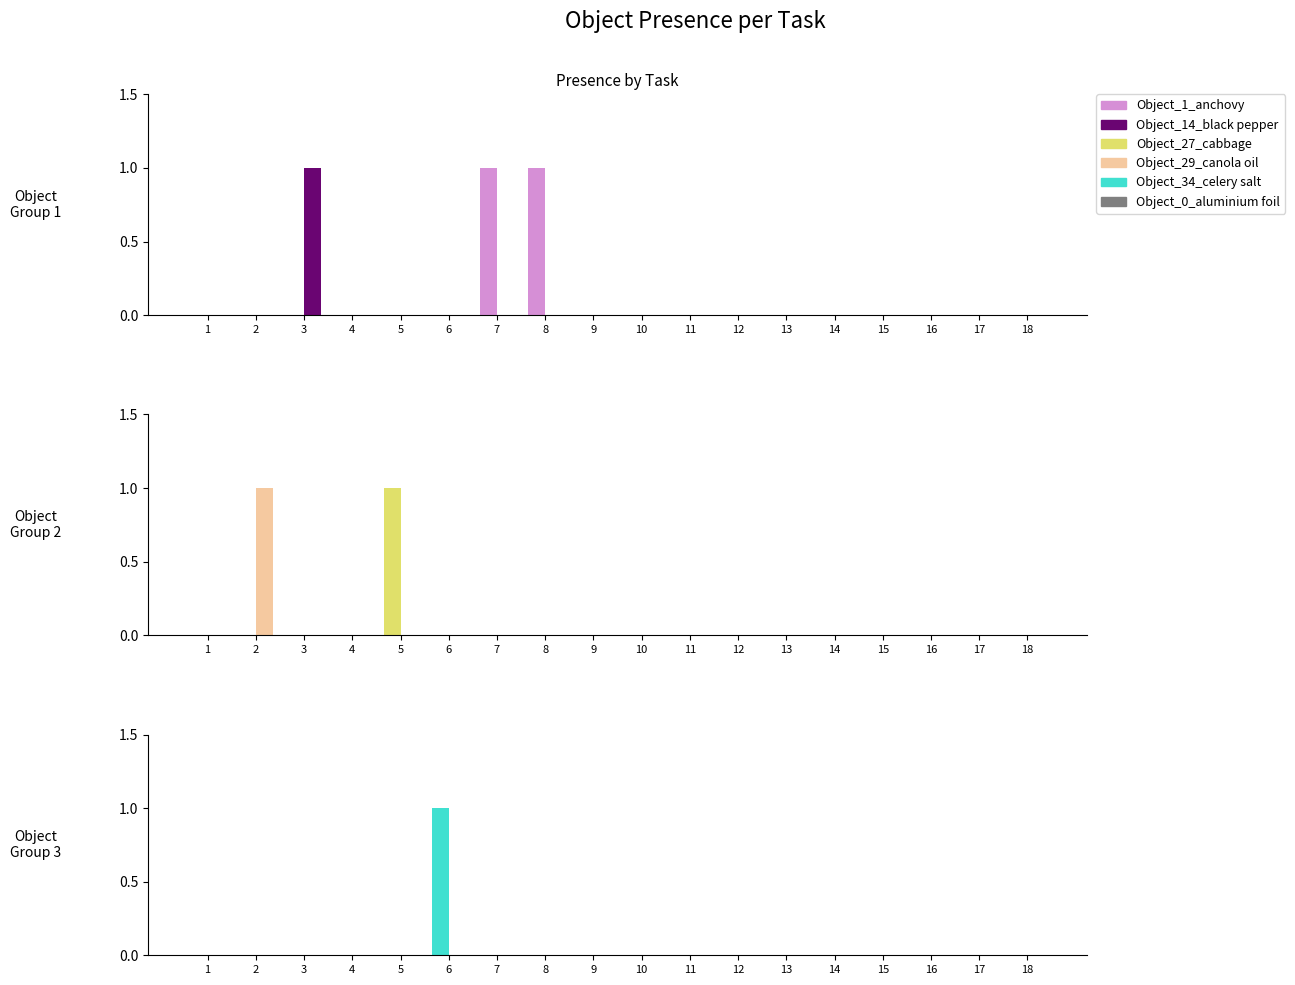

Does the chart contain any negative values?

No